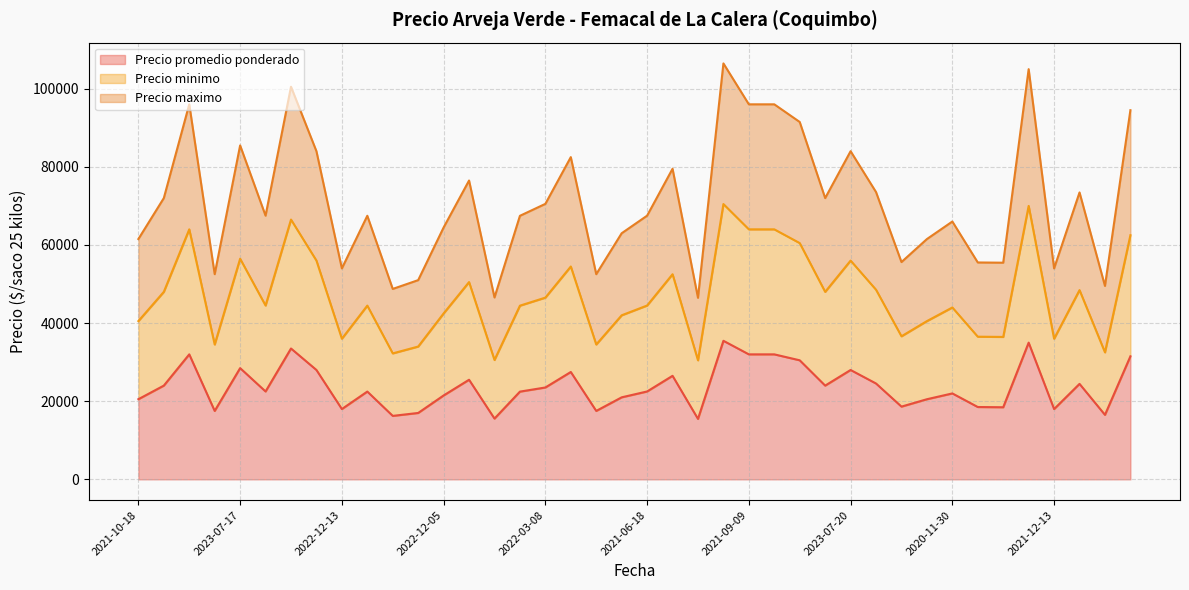

How many data points in Precio maximo are above 67500?

19